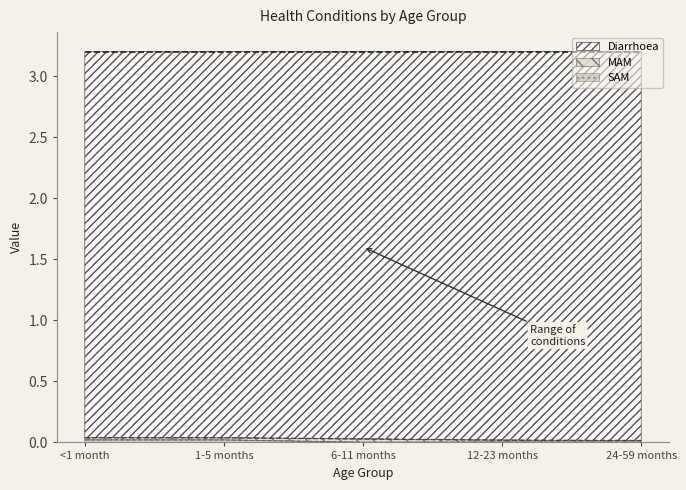

True or false: 1-5 months has a value of 0.0 at SAM.

True